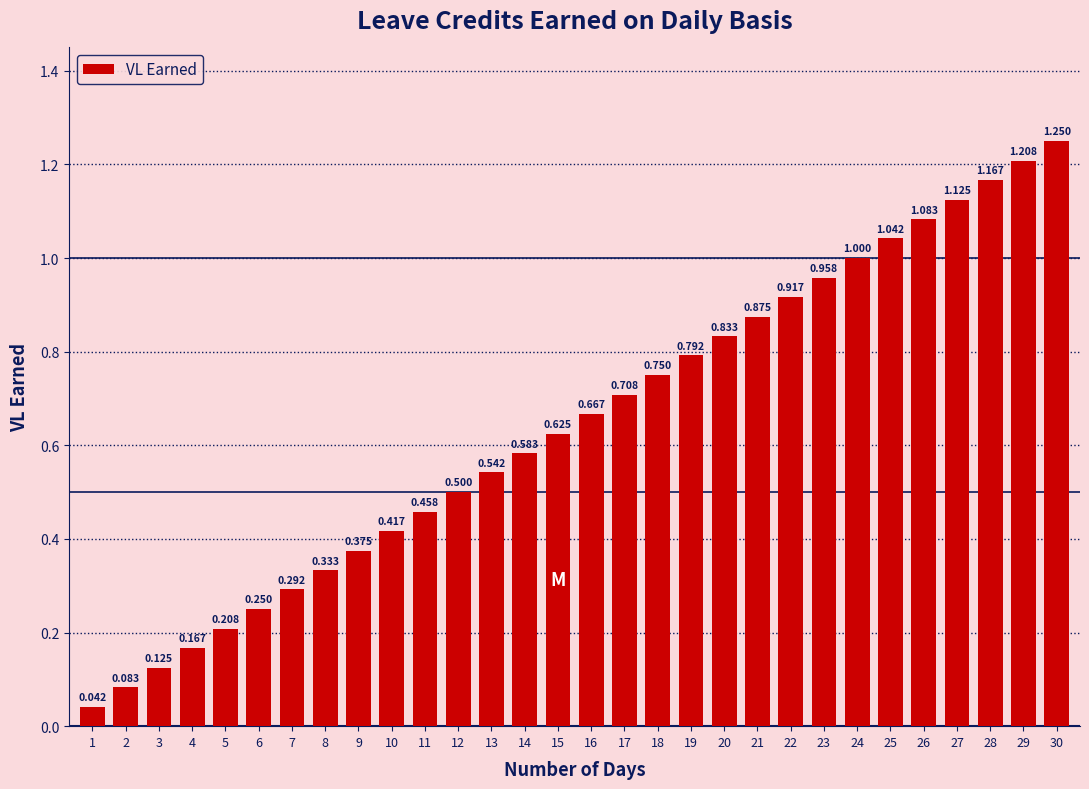

How many bars are there in total?

30